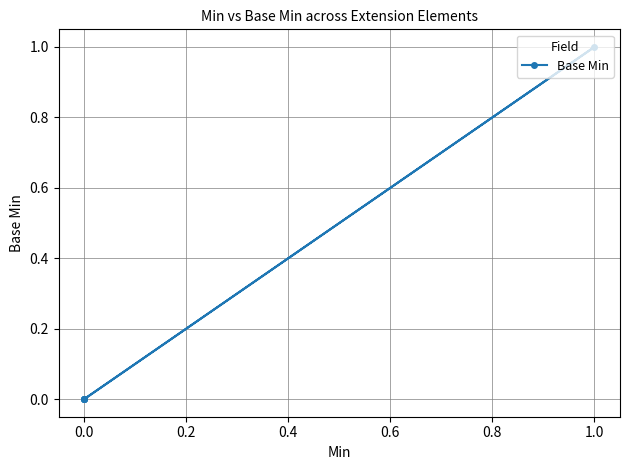

What is the sum of all values?

1